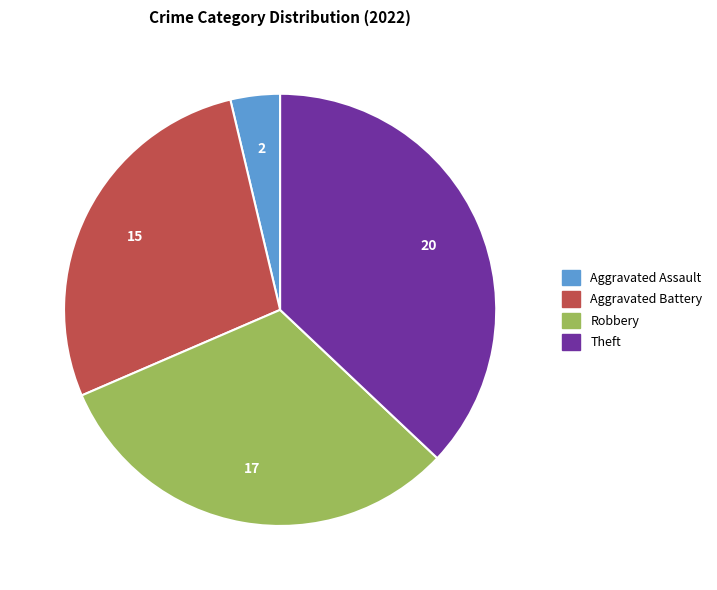

The Theft slice represents 37% of the pie. True or false?

True